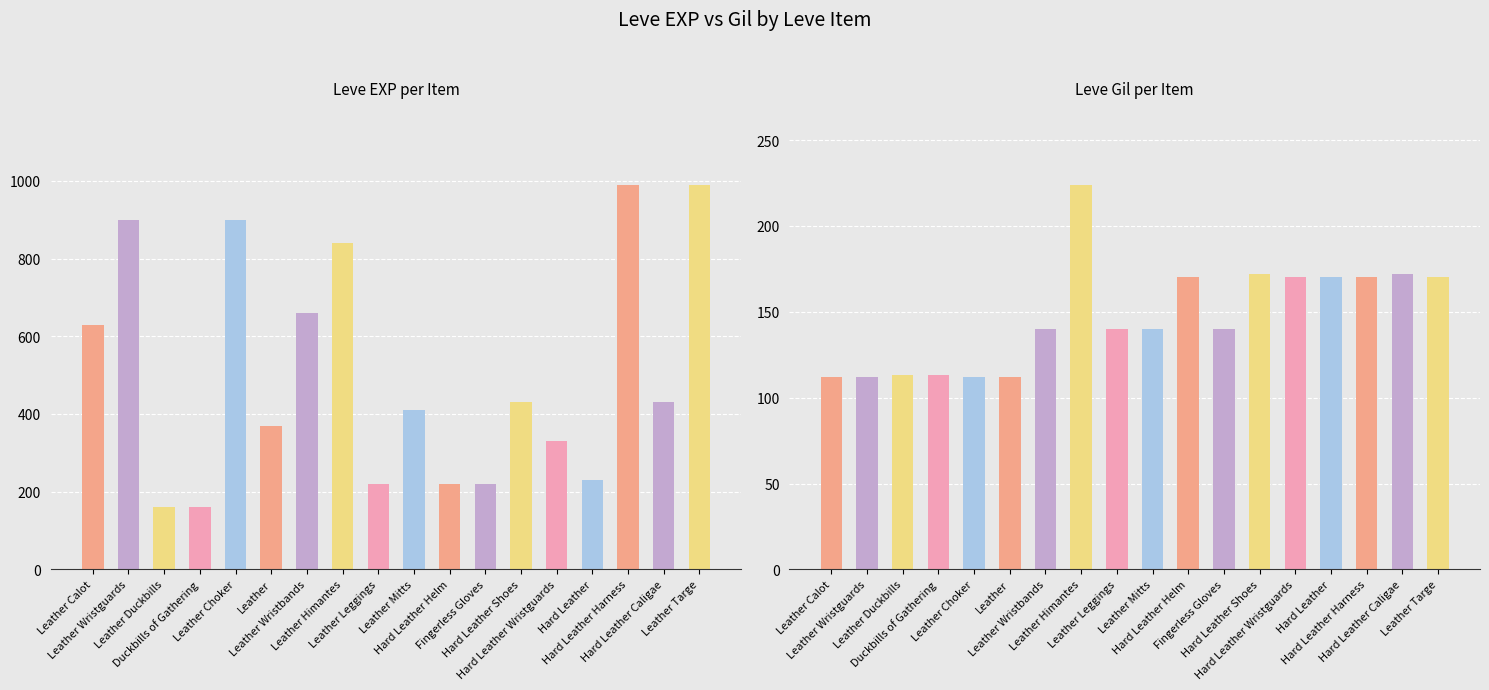

Rank the series by their average value, from highest to lowest.

Leve EXP, Leve Gil